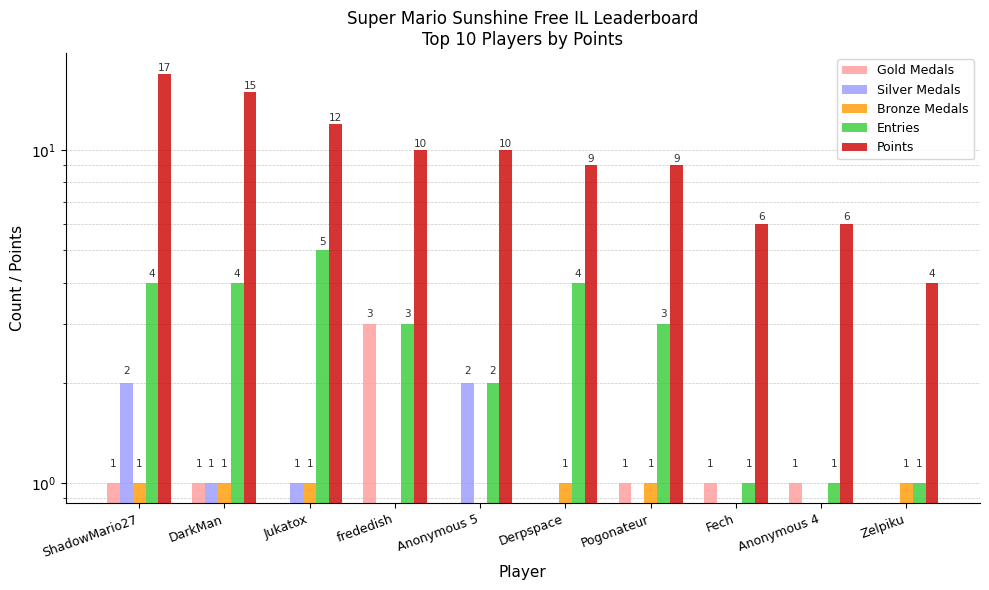

At which label does Points first exceed 10?

ShadowMario27